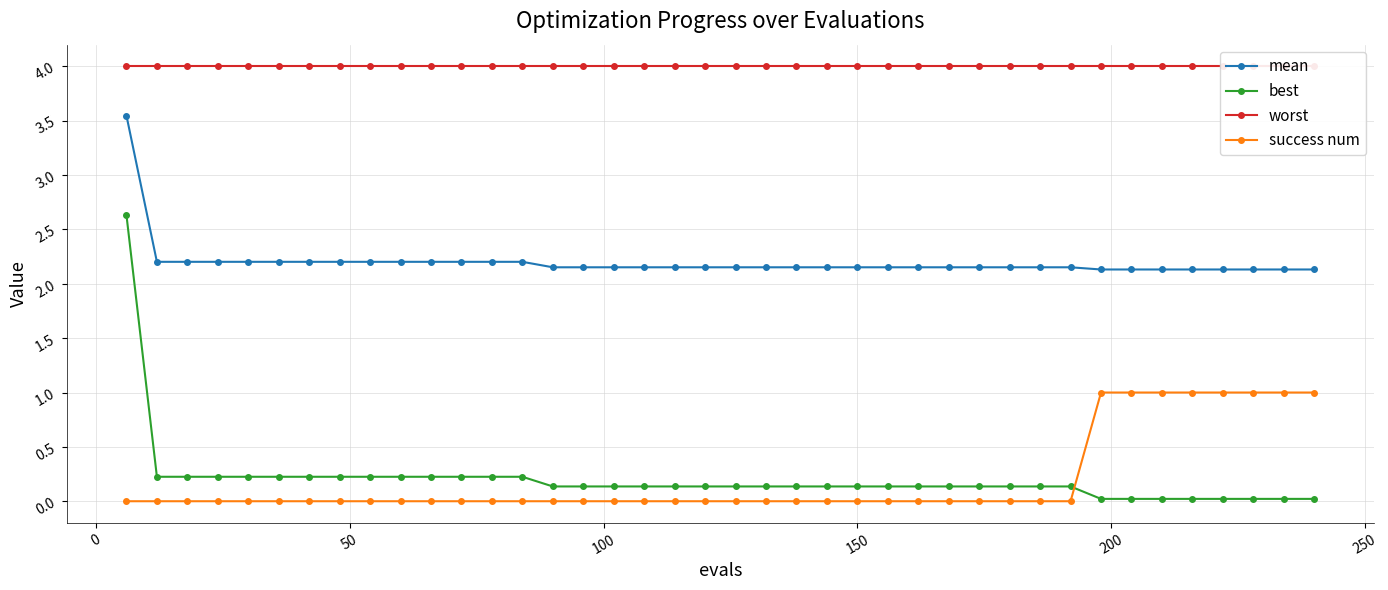

Which series has the largest range (max minus min)?

best